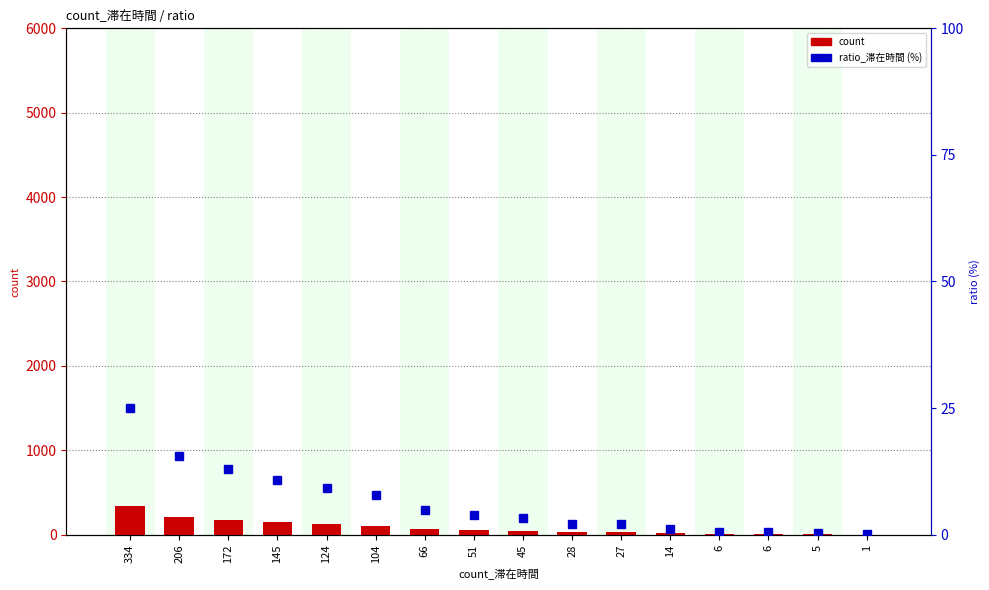

What is the sum of all count values?

1334.0